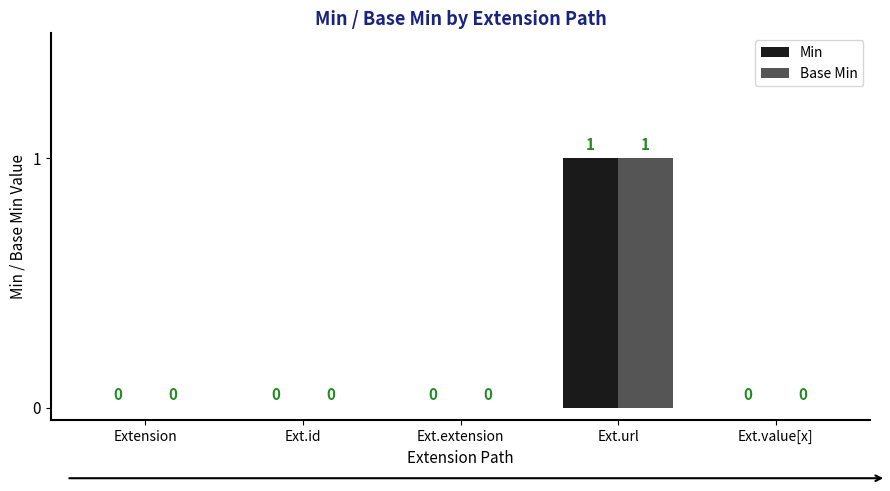

True or false: Min has a value of 0 at Ext.id.

True